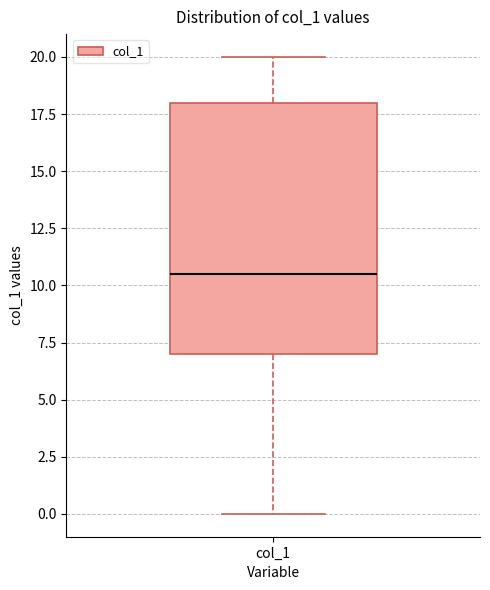

Read this box plot against the y-axis: the position of the median line, the range covered by the box, and the ends of both whiskers. The values are not printed on the chart, so give them approximately, as read against the axis.

median 10.5, box 7.0 to 18.0, whiskers 0.0 to 20.0